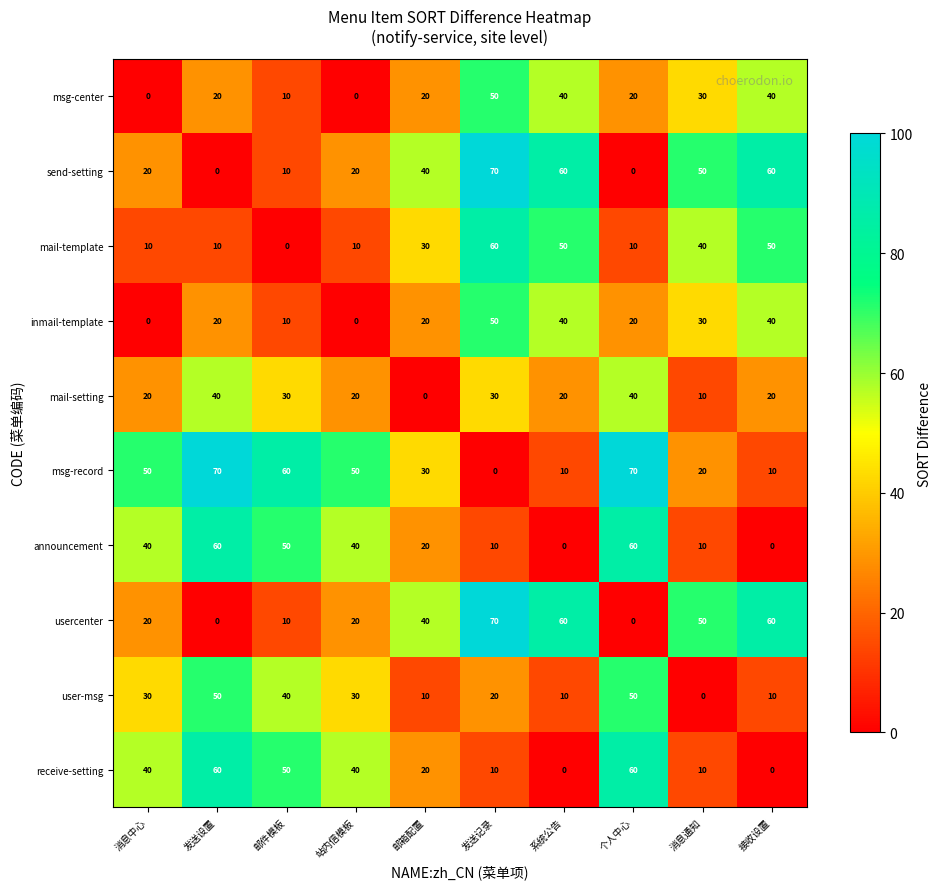

Is it true that mail-setting equals 40 at 个人中心?

True